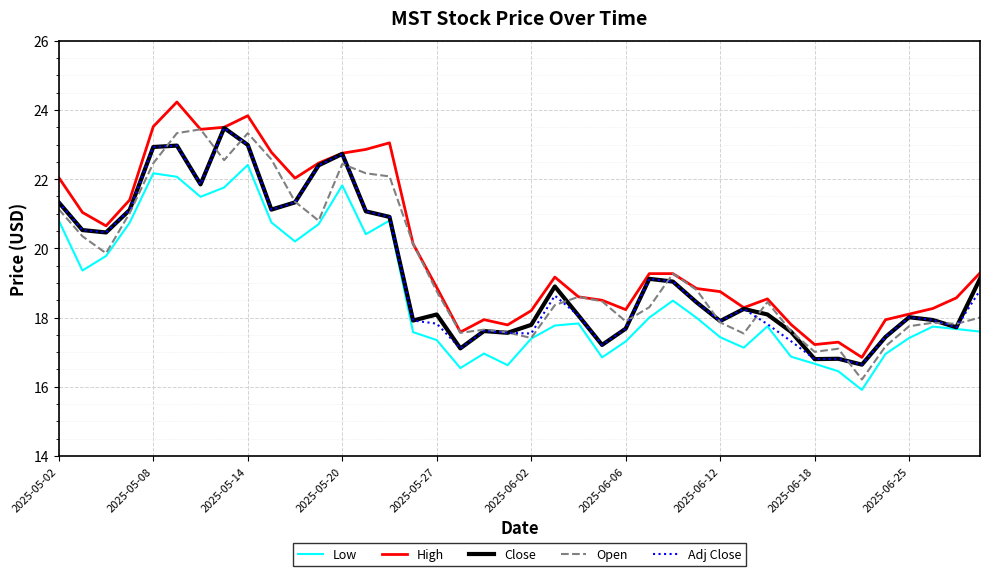

Which series has the largest total across all categories?

High